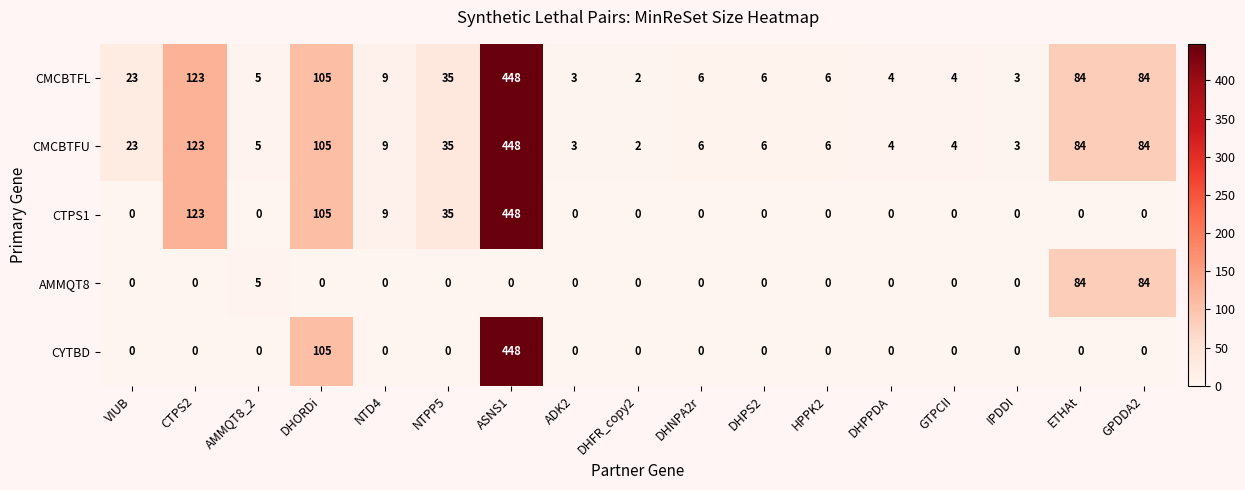

What is the greatest value displayed?

448